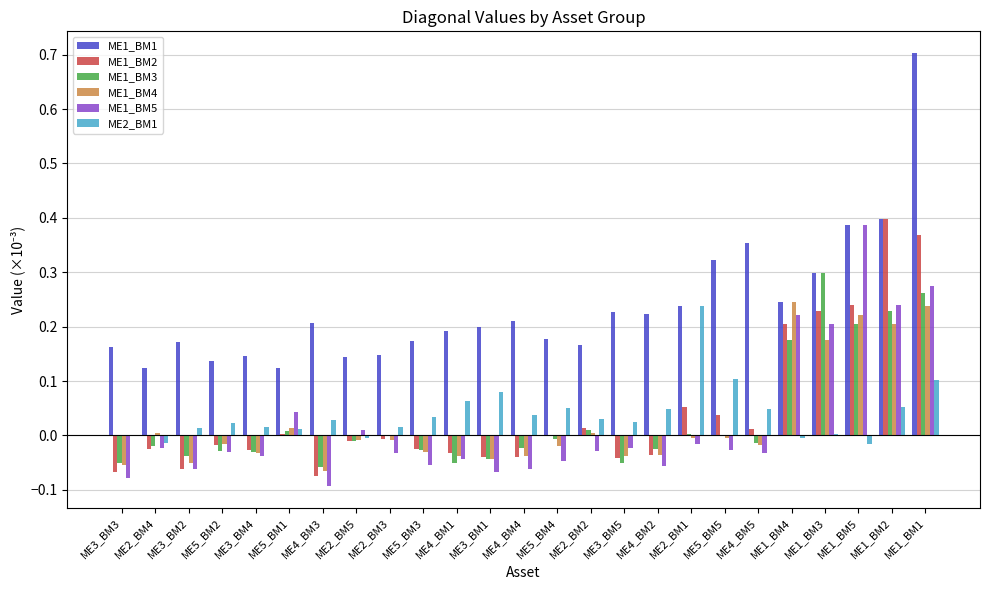

Between ME4_BM2 and ME4_BM5, which series saw the biggest shift?

ME1_BM1